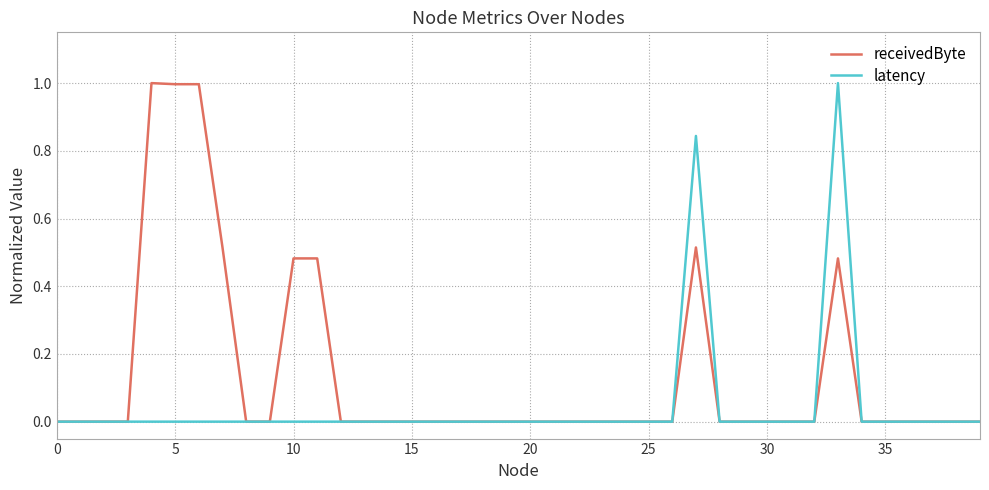

What is the maximum value shown in the chart?

1.0